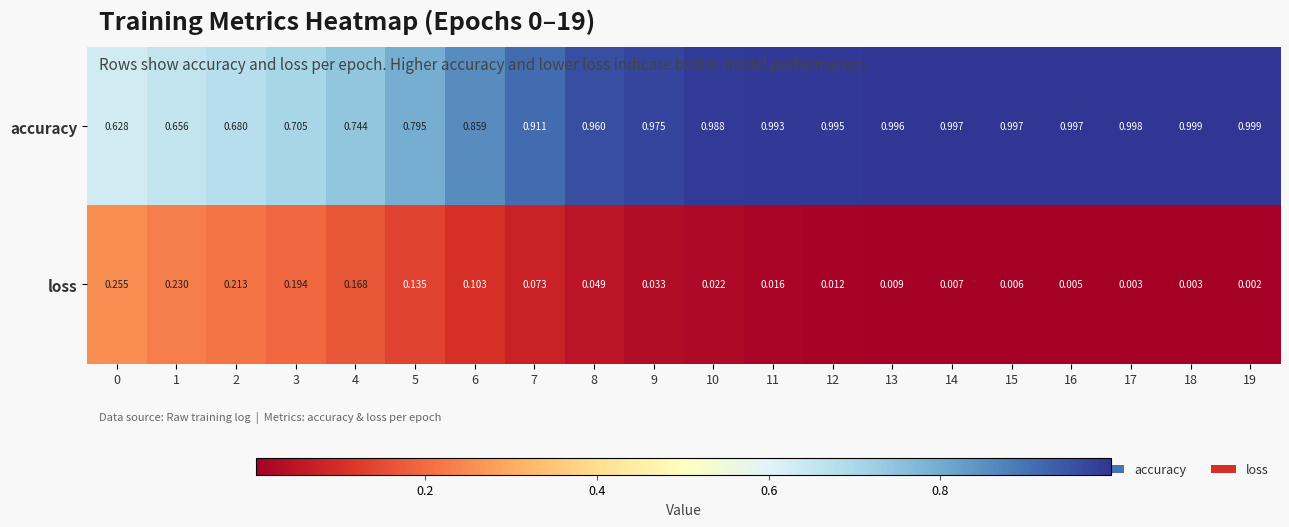

Which series has the largest total across all categories?

accuracy